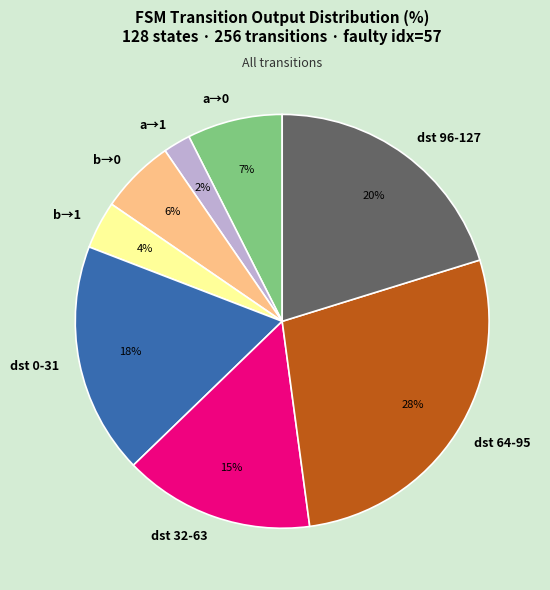

True or false: b→1 accounts for 4% of the total.

True